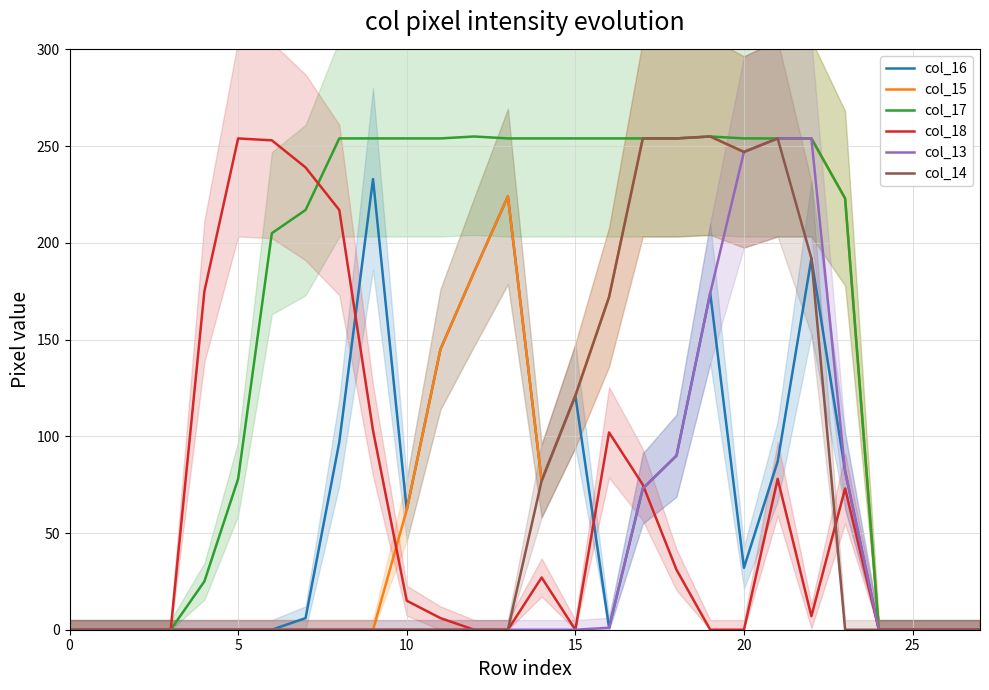

True or false: col_16 and col_18 intersect in this chart.

True